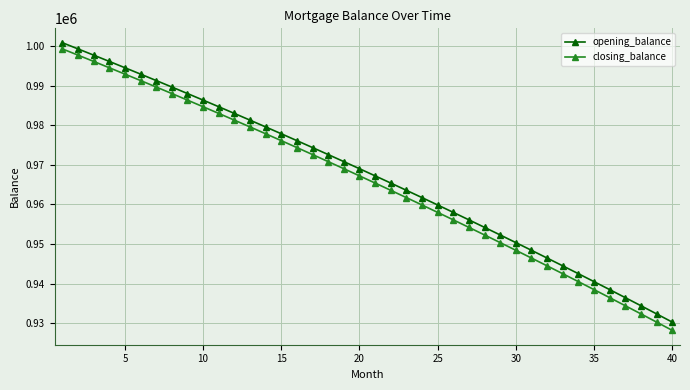

What is the value of the closing_balance point at the 40th from the left?

928179.4